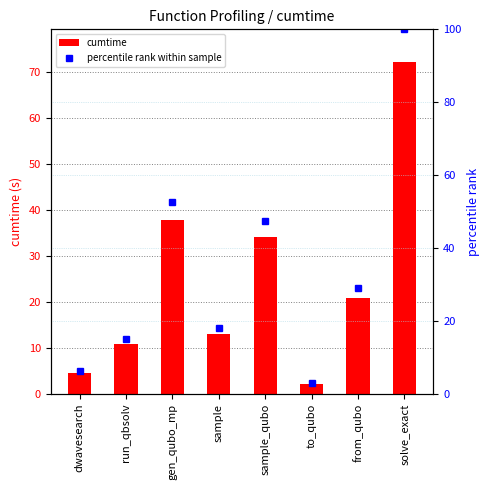

List the labels in order of cumtime value, smallest first.

to_qubo, dwavesearch, run_qbsolv, sample, from_qubo, sample_qubo, gen_qubo_mp, solve_exact